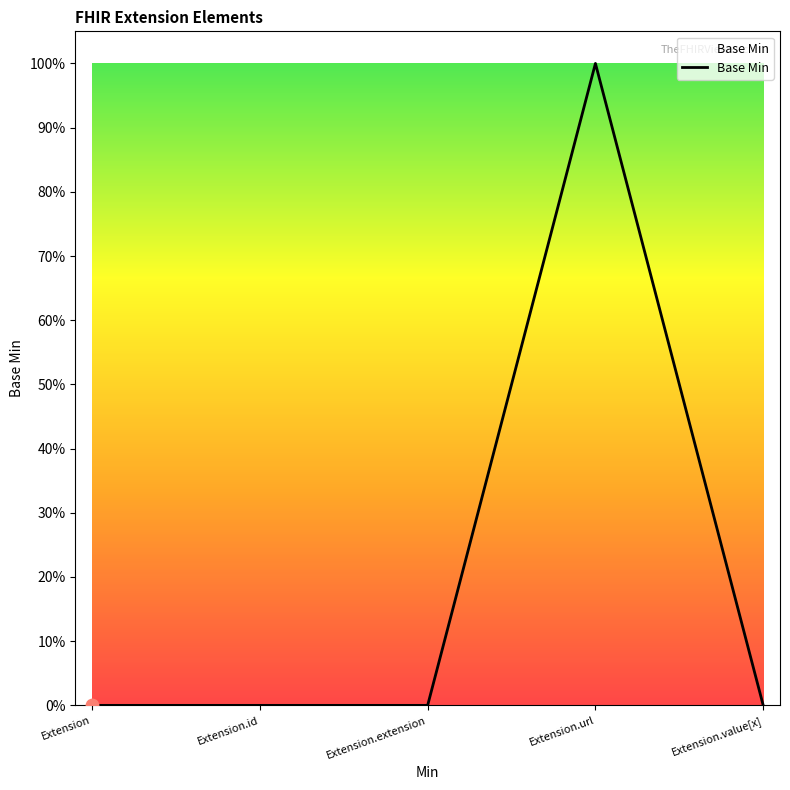

Between Extension.value[x] and Extension, which is larger?

Extension.value[x]